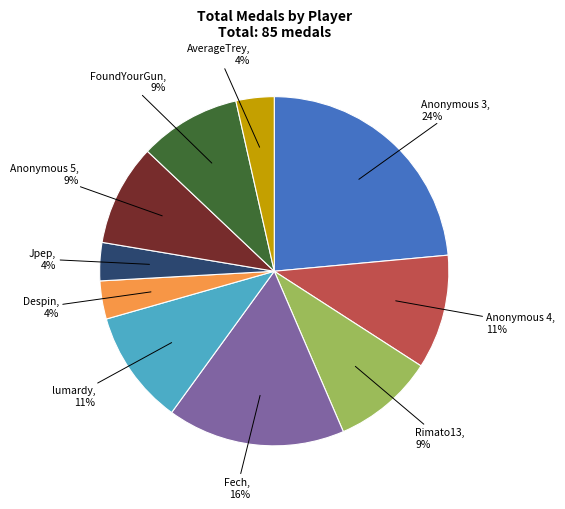

Does any single category account for the majority?

No